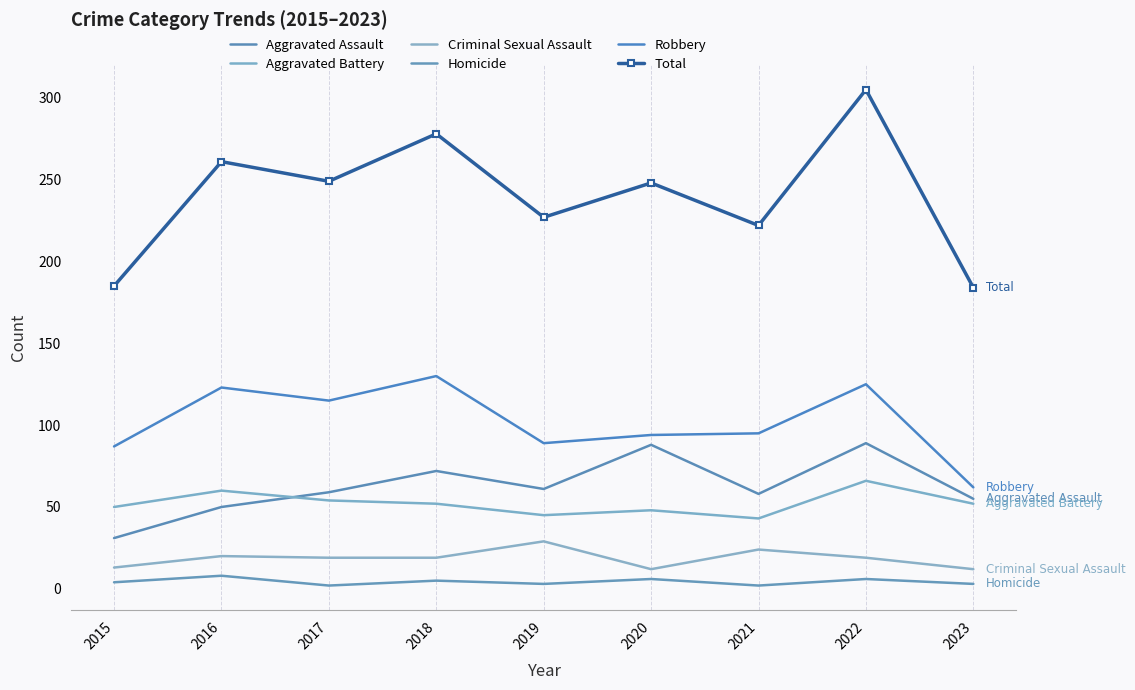

True or false: Criminal Sexual Assault has a value of 17 at 2020.

False